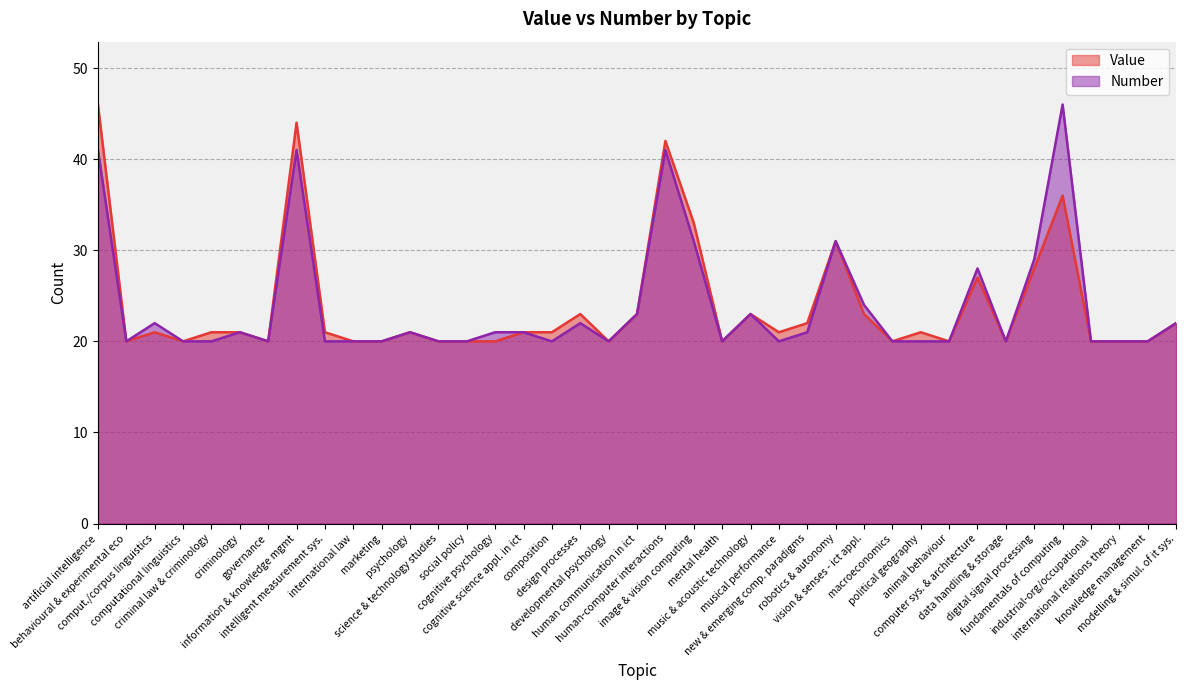

True or false: Value has more than 2 points higher than both neighbors.

True